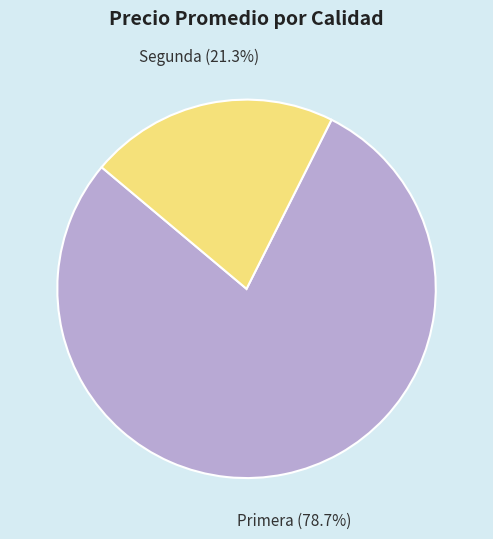

Do Primera and Segunda together represent more than half of the pie?

Yes